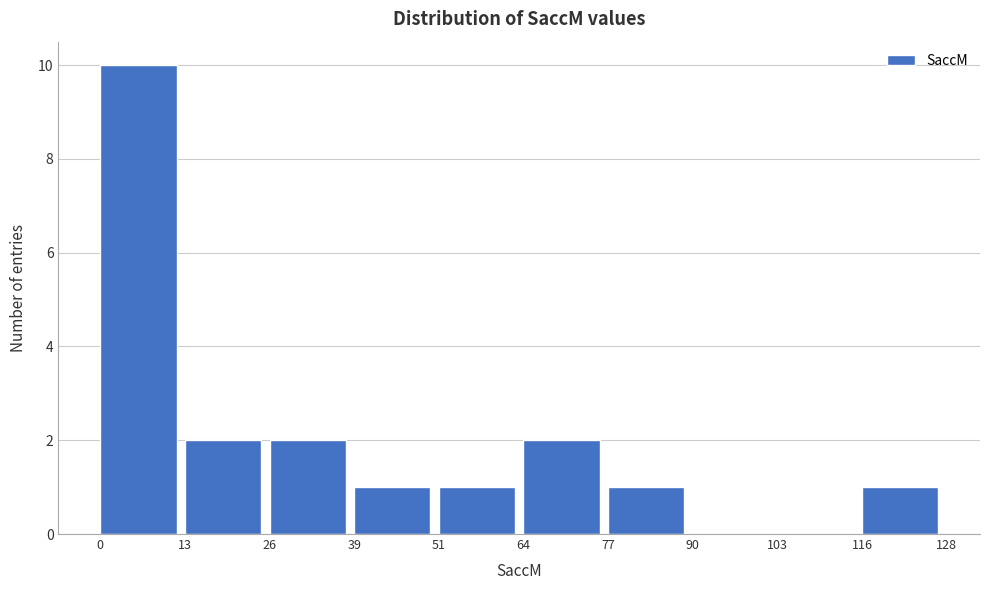

Reading left to right, transcribe this chart: for each bar, give the range it covers on the x-axis and its height. The values are not printed on the chart, so give them approximately, as read against the axis.

0 to 13: 10
13 to 26: 2
26 to 39: 2
39 to 51: 1
51 to 64: 1
64 to 77: 2
77 to 90: 1
90 to 103: 0
103 to 116: 0
116 to 128: 1